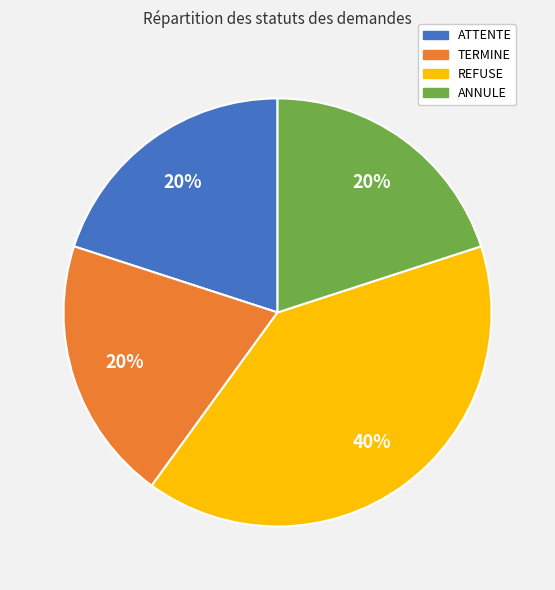

Count the number of slices in the pie.

4